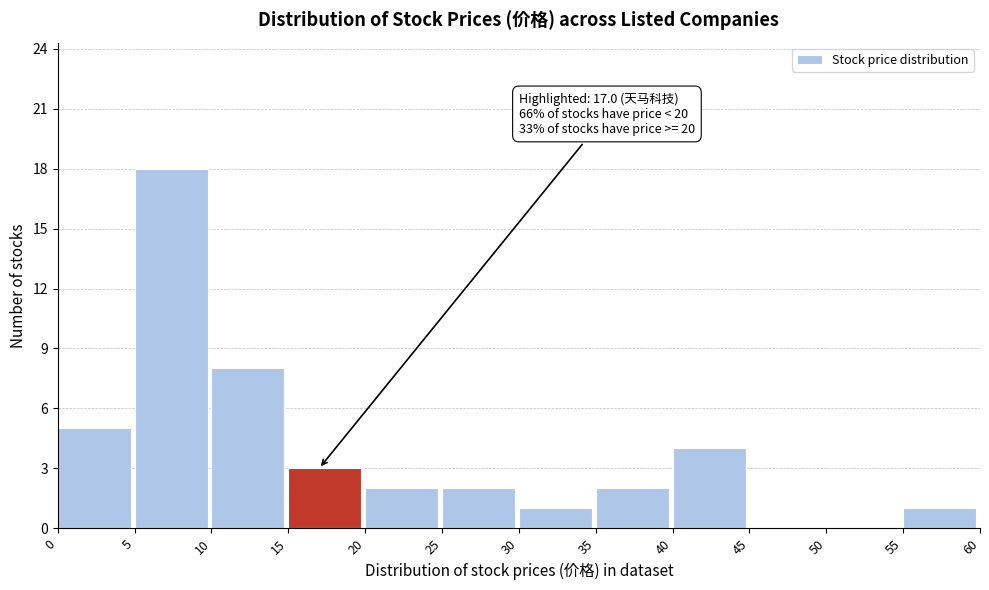

Over which range of the x-axis is the bar tallest?

5 to 10